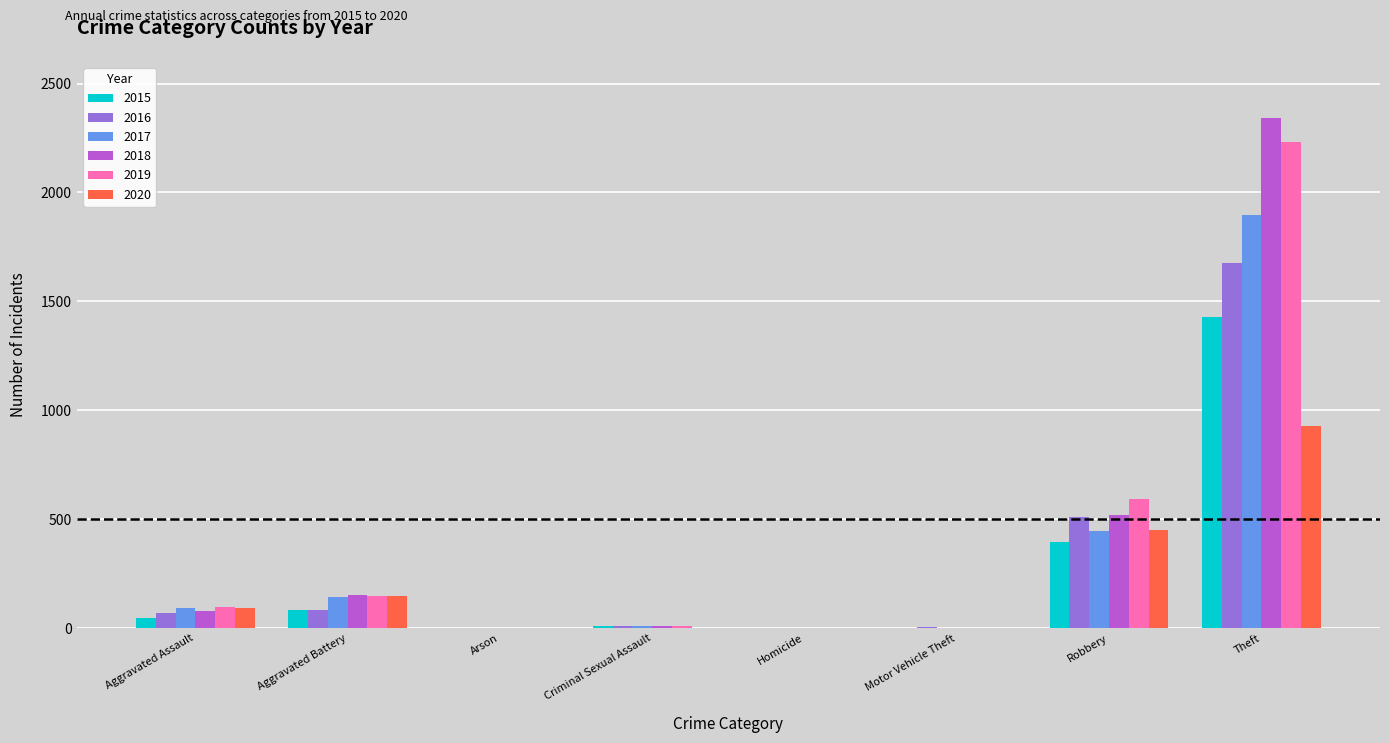

True or false: 2019 has a value of 38 at Aggravated Battery.

False